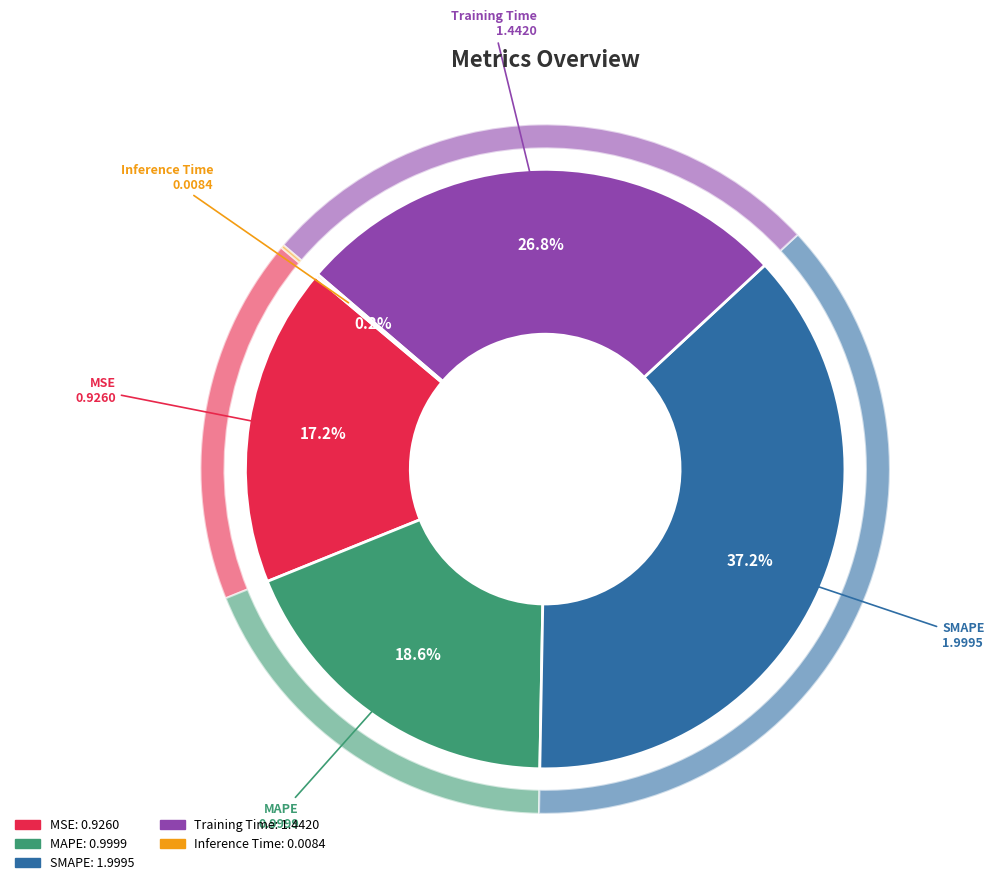

To the nearest percent, what is the difference between the MSE and Training Time slice percentages?

10%